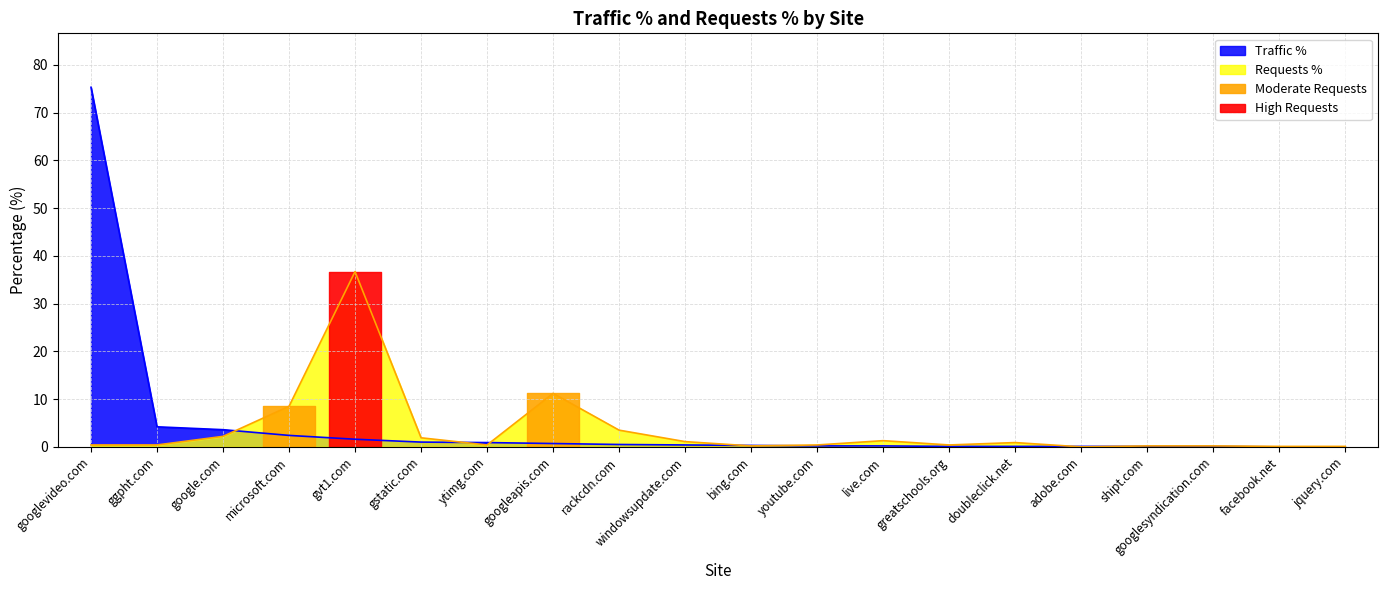

Which category has the highest value in the Traffic % series?

googlevideo.com